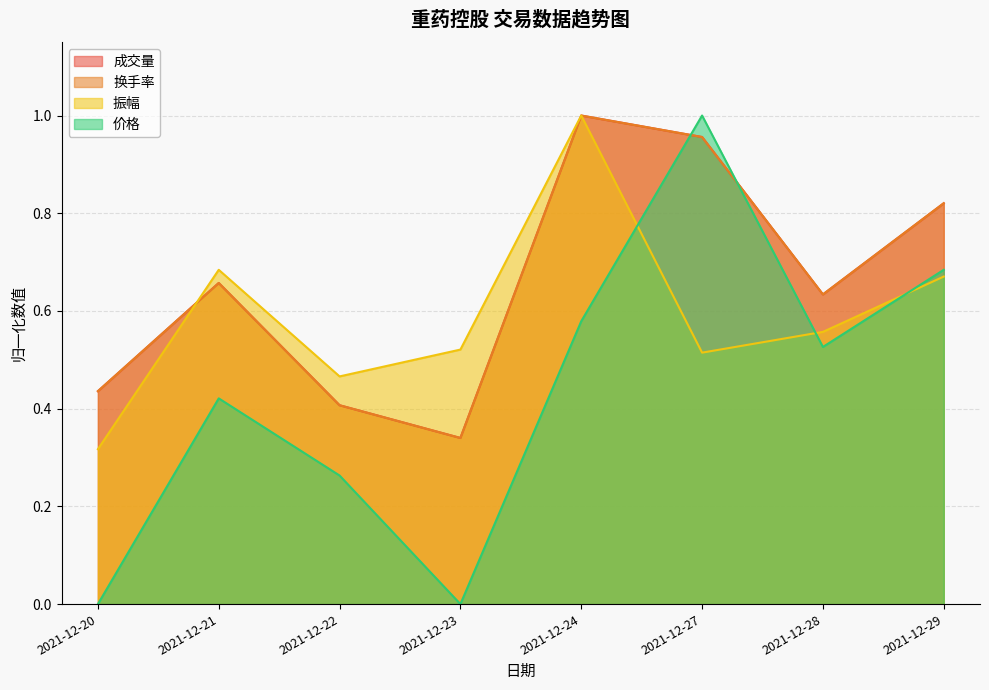

Reading left to right, extract all data points from this chart.

成交量: 2021-12-20=0.4	2021-12-21=0.7	2021-12-22=0.4	2021-12-23=0.3	2021-12-24=1.0	2021-12-27=1.0	2021-12-28=0.6	2021-12-29=0.8
换手率: 2021-12-20=0.4	2021-12-21=0.7	2021-12-22=0.4	2021-12-23=0.3	2021-12-24=1.0	2021-12-27=1.0	2021-12-28=0.6	2021-12-29=0.8
振幅: 2021-12-20=0.3	2021-12-21=0.7	2021-12-22=0.5	2021-12-23=0.5	2021-12-24=1.0	2021-12-27=0.5	2021-12-28=0.6	2021-12-29=0.7
价格: 2021-12-20=0.0	2021-12-21=0.4	2021-12-22=0.3	2021-12-23=0.0	2021-12-24=0.6	2021-12-27=1.0	2021-12-28=0.5	2021-12-29=0.7